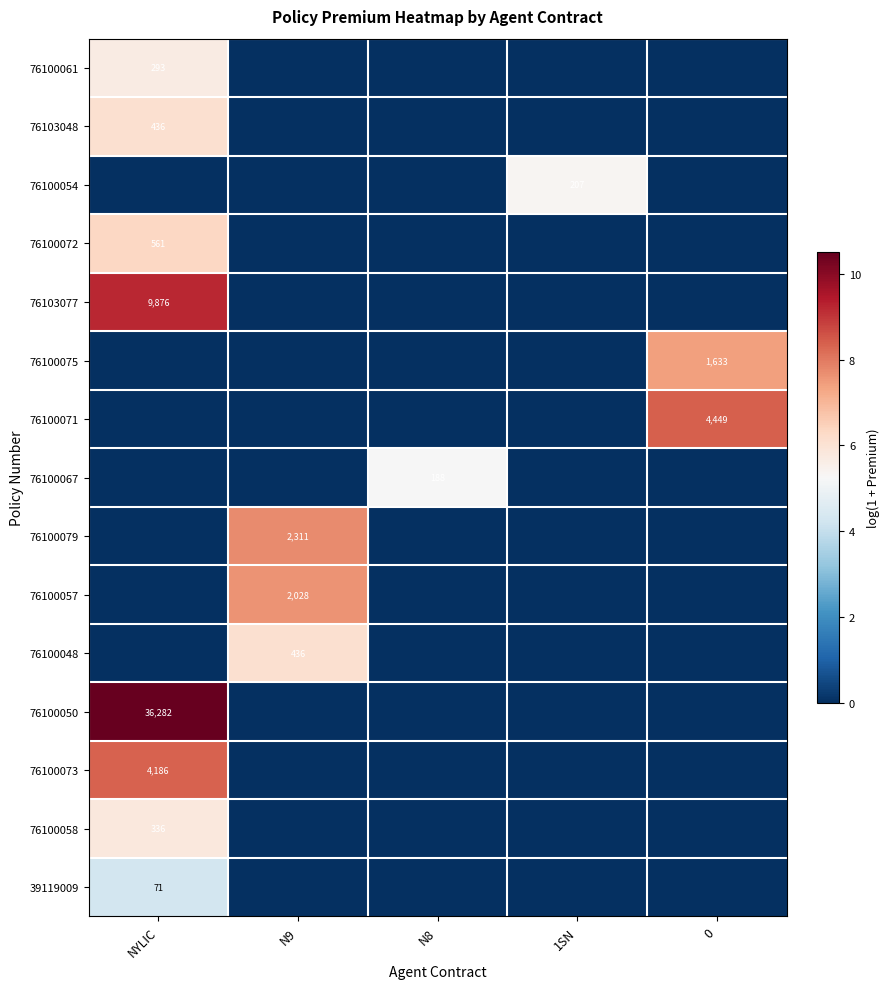

The 76103077 series shows 6856 at NYLIC. True or false?

False